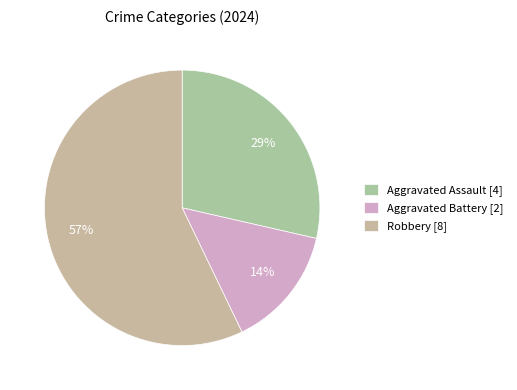

True or false: Aggravated Assault accounts for 21% of the total.

False